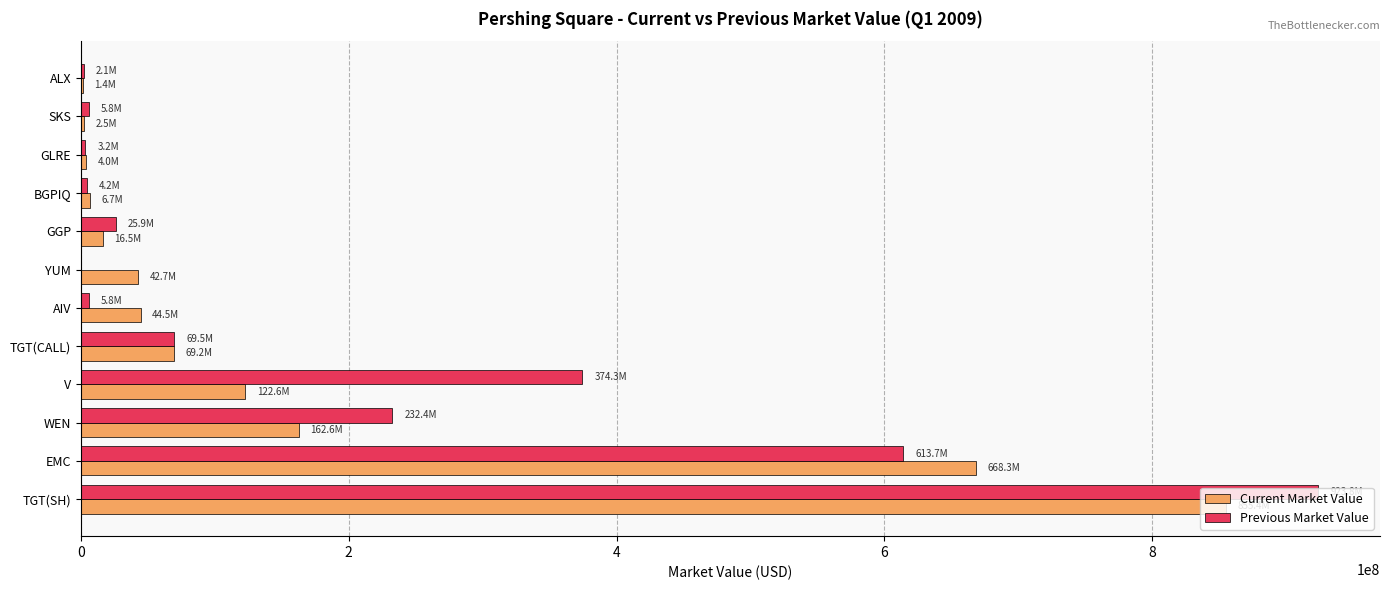

At which category does the chart reach its peak across all series?

TGT(SH)